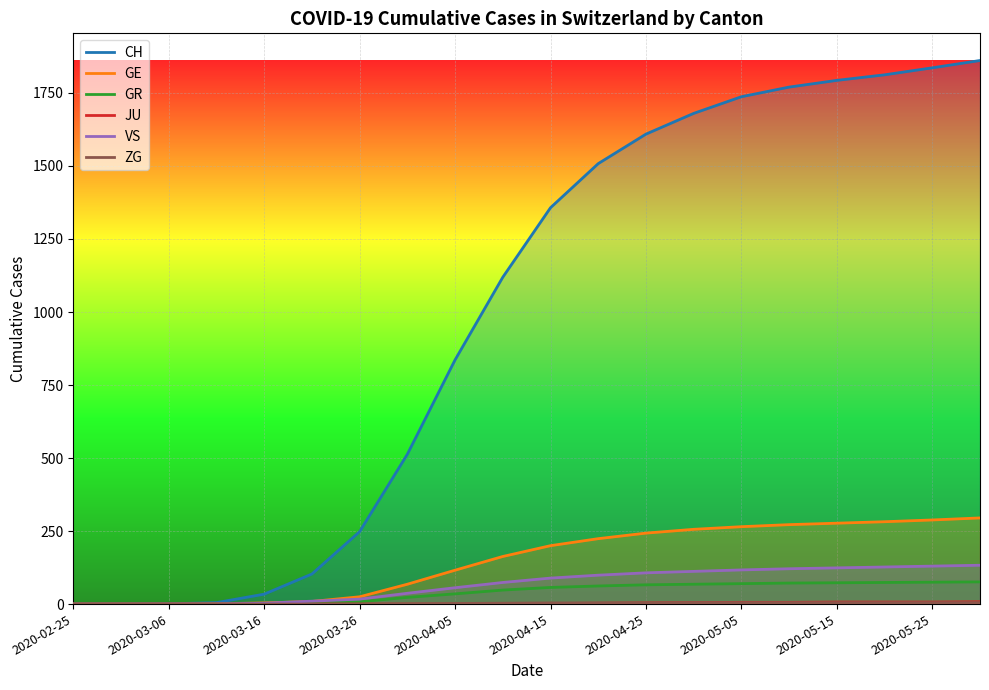

True or false: JU and GE cross at least once.

False